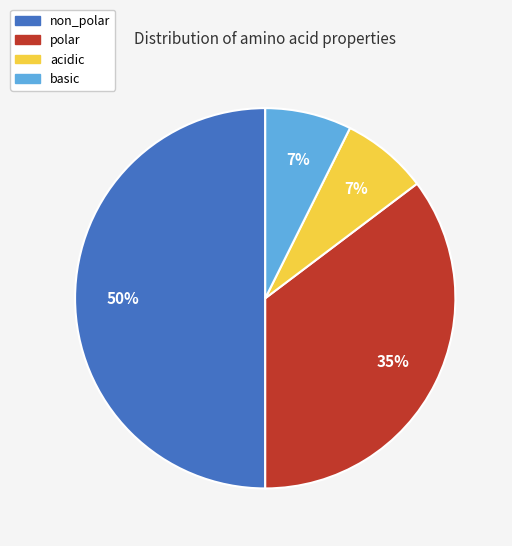

Does basic represent more than half of the total?

No